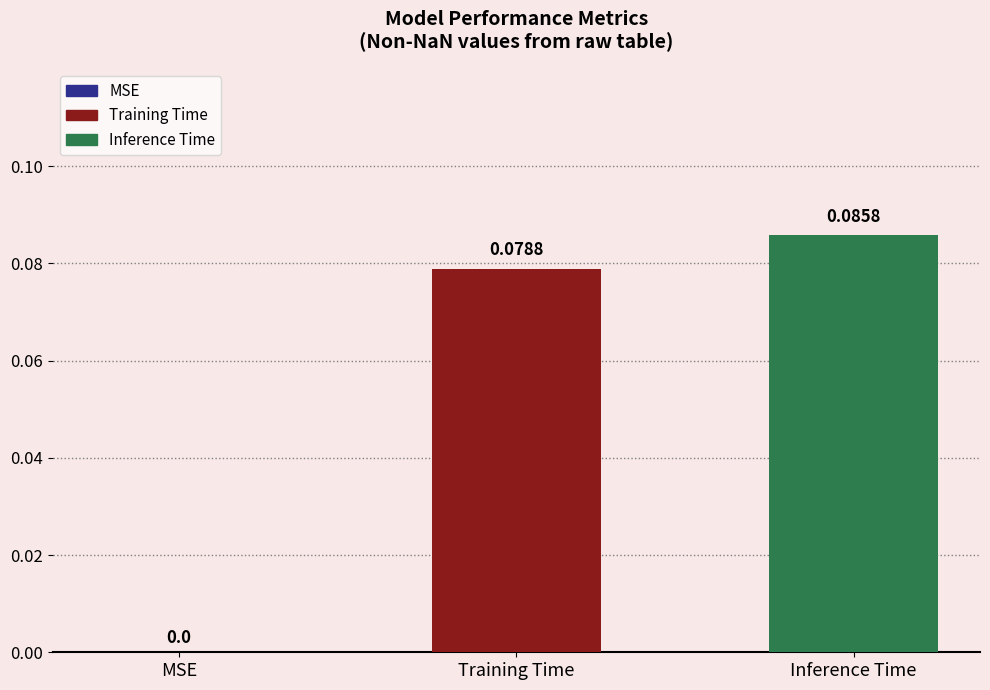

Which series has the largest range (max minus min)?

Training Time